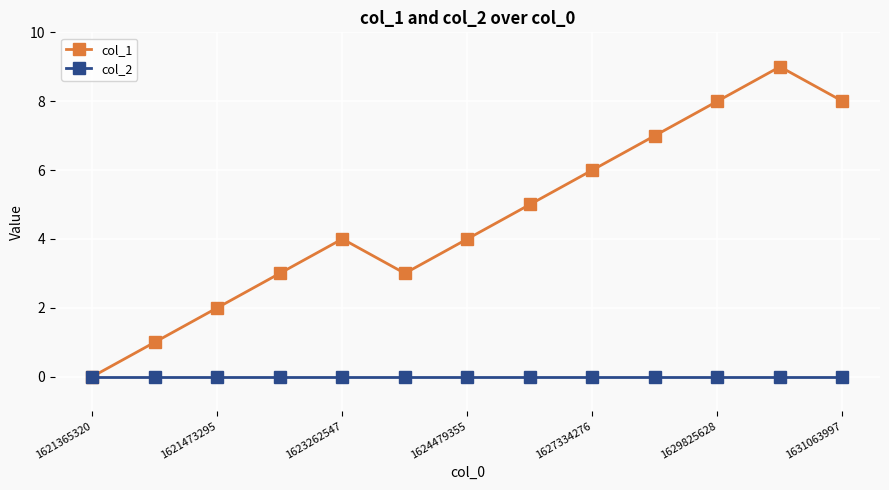

What is the maximum value shown in the chart?

9